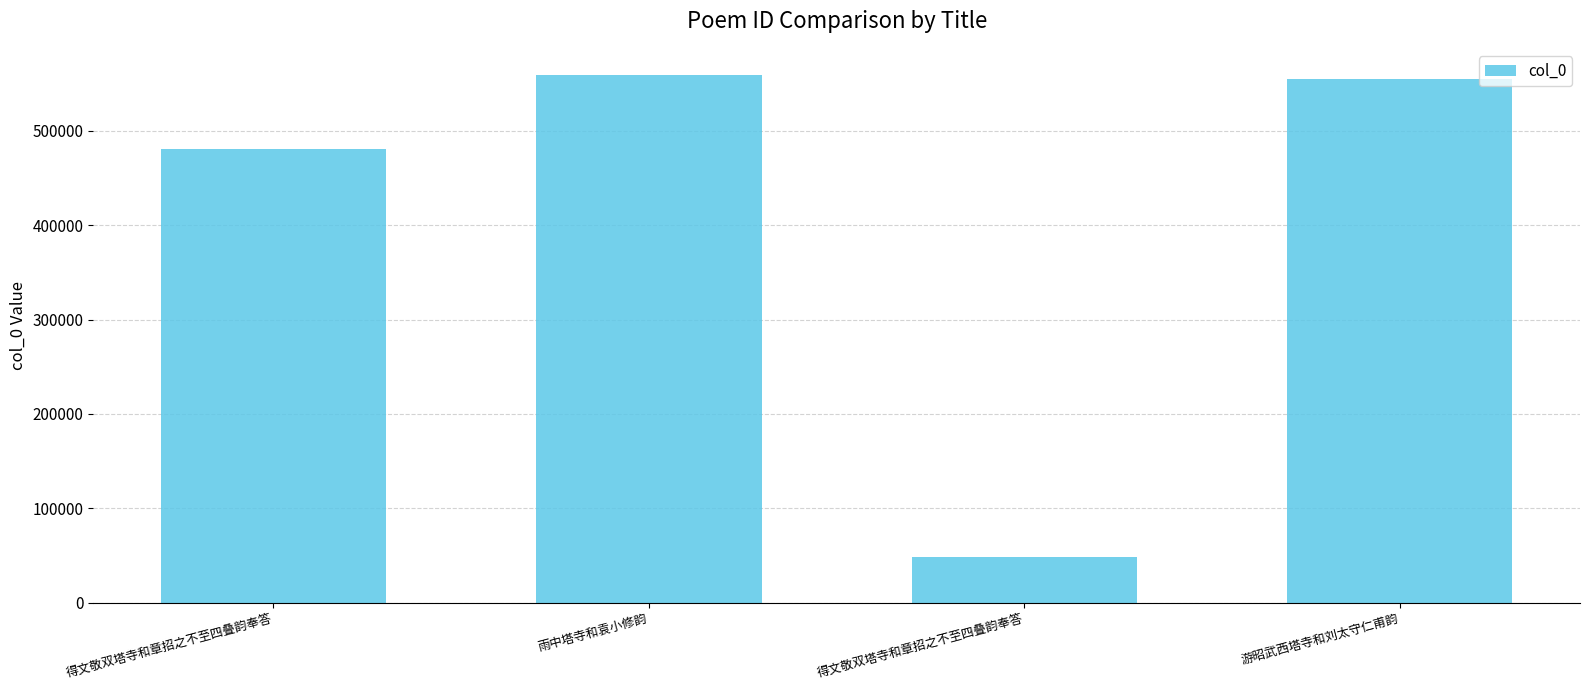

What is the sum of all values?

1642946